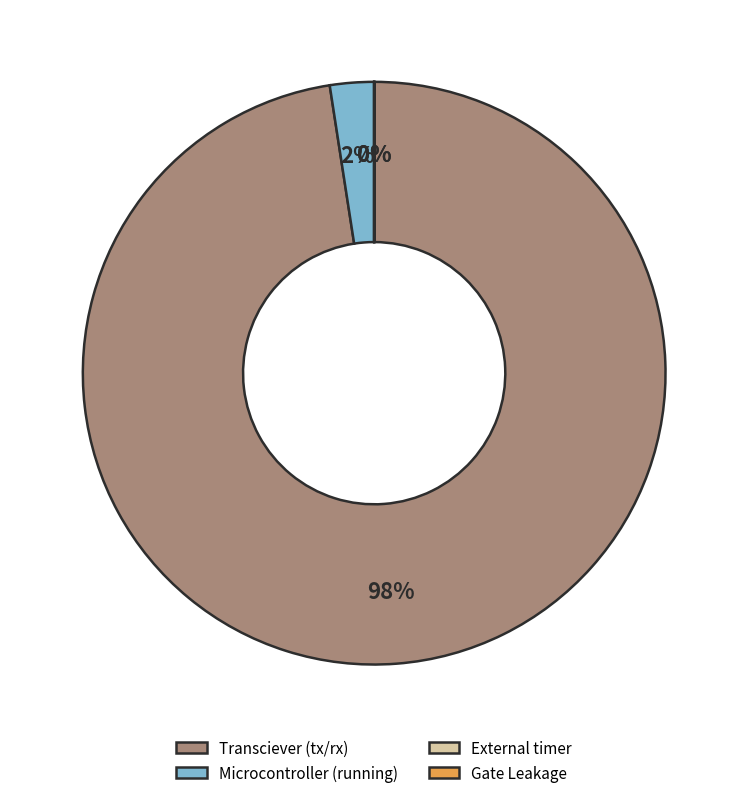

What is the largest slice in the pie chart?

Transciever (tx/rx)